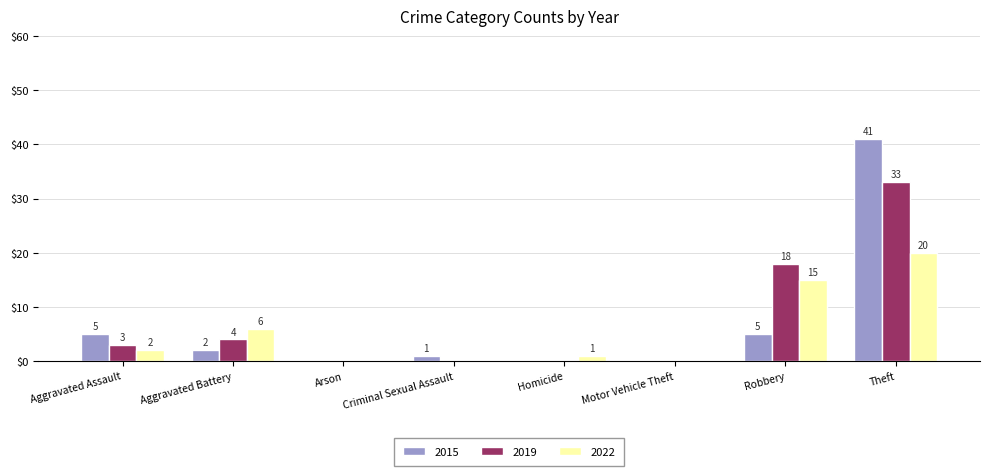

How many values in 2022 are above zero?

5